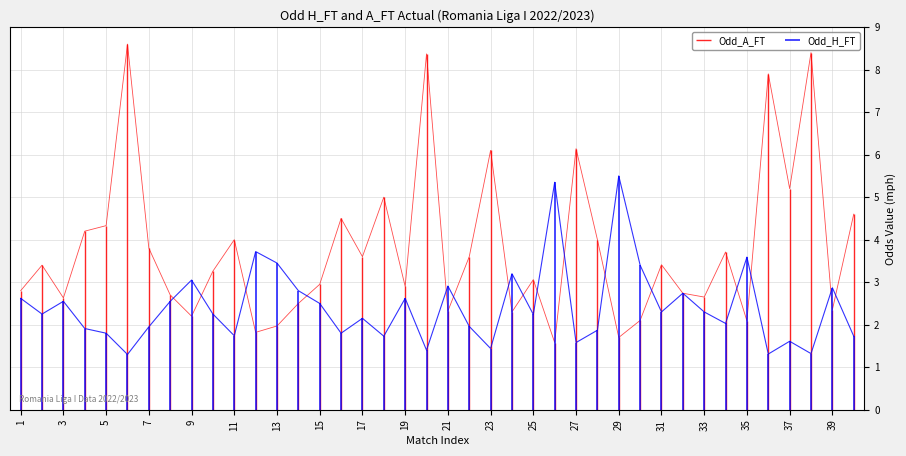

What is the difference between the second highest and second lowest values in the Odd_A_FT series?

6.7